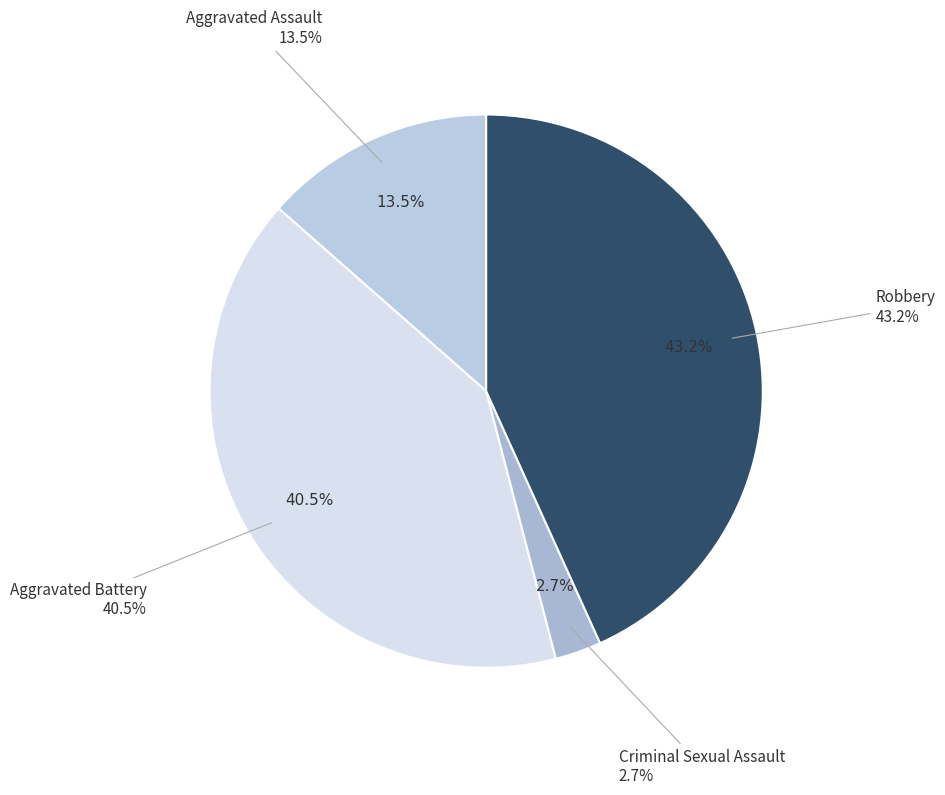

Is Criminal Sexual Assault the majority of the pie?

No